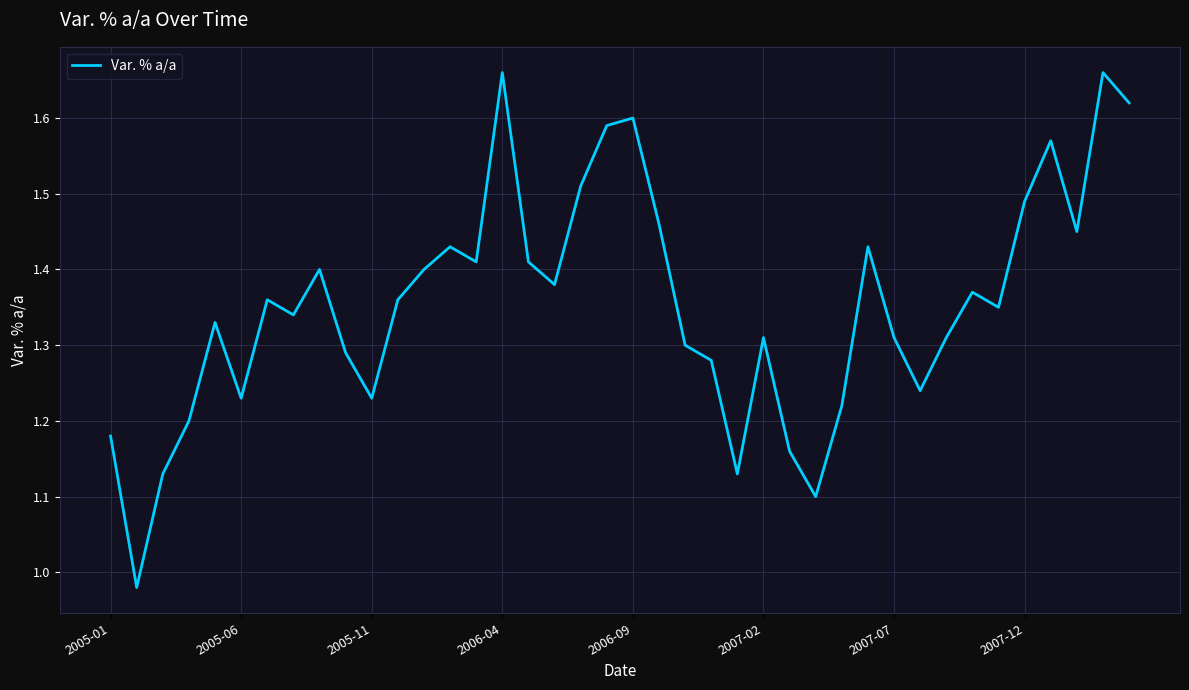

What is the difference between the maximum and minimum values?

0.7